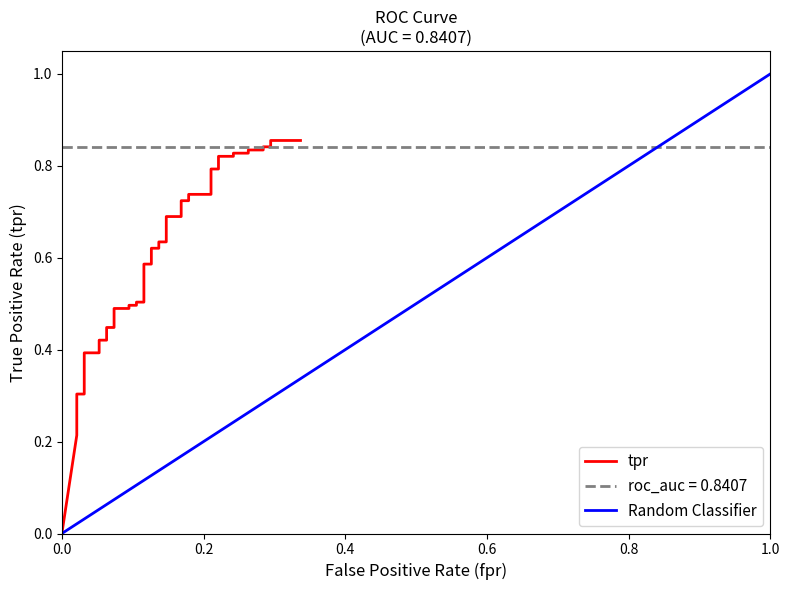

How many data points are above 0?

39